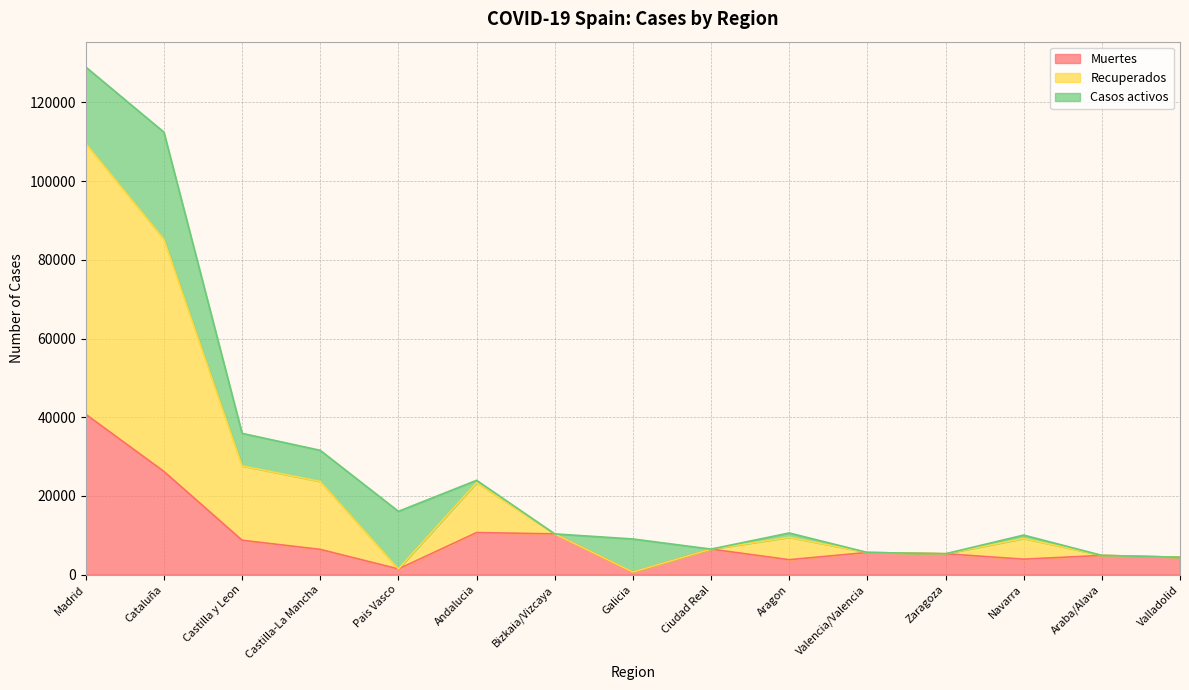

Which category has the highest value in the Muertes series?

Madrid